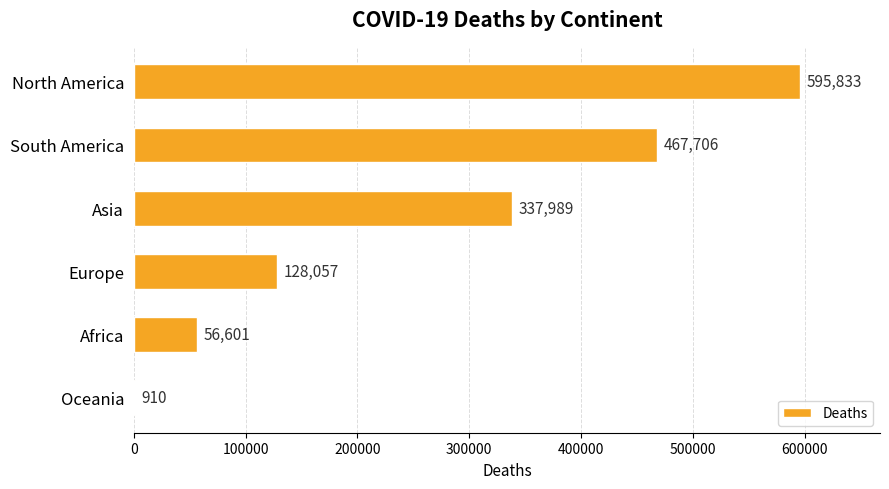

True or false: the data shows 196809 at Europe.

False